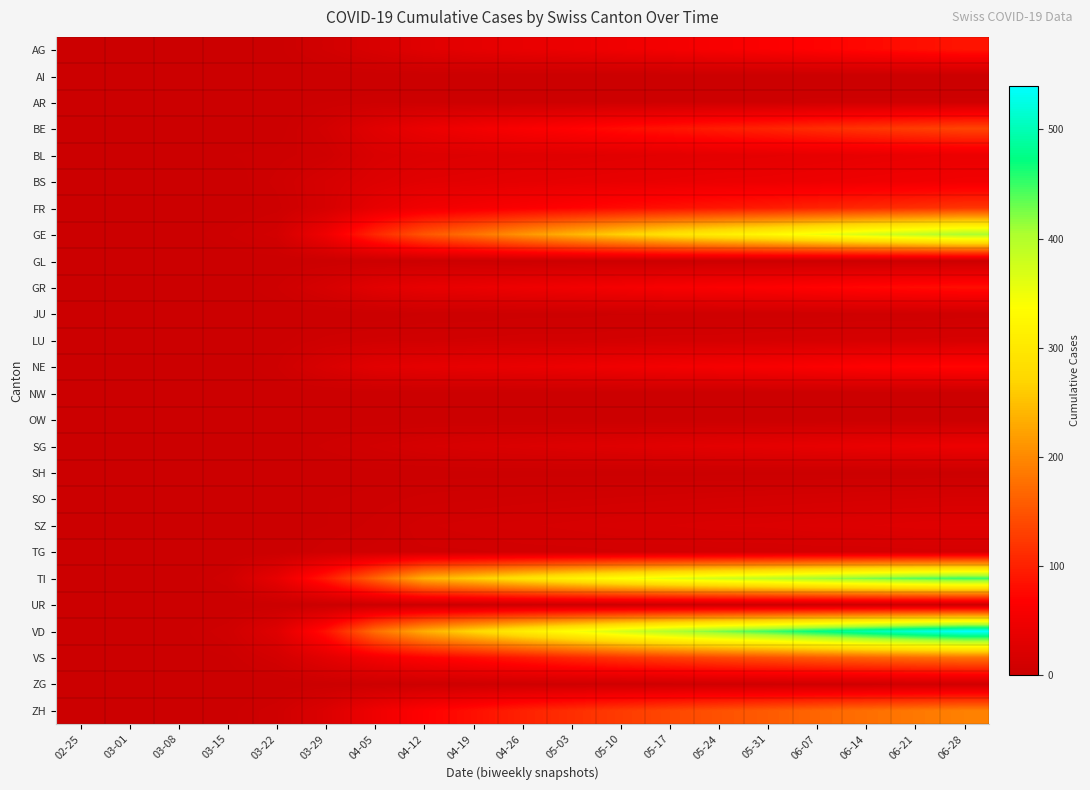

How many distinct data groups are displayed?

26